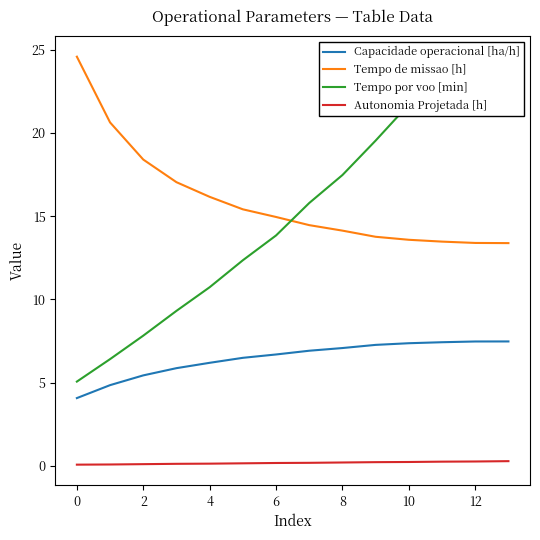

True or false: Tempo por voo [min] and Capacidade operacional [ha/h] cross at least once.

False